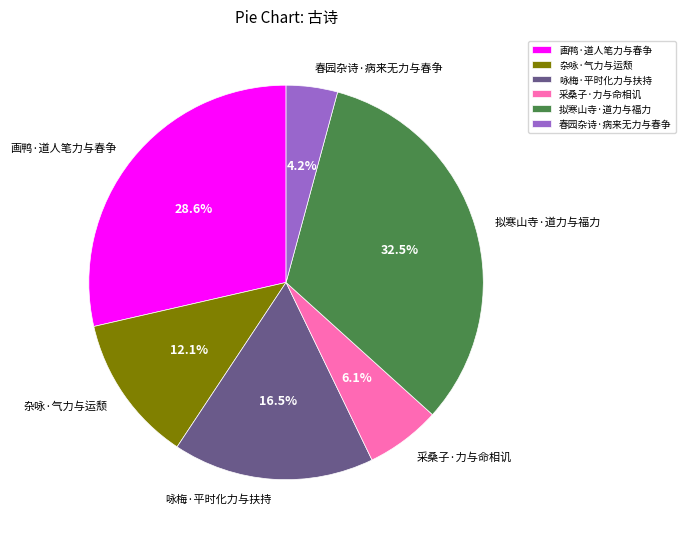

Which has a higher value, 杂咏·气力与运颓 or 咏梅·平时化力与扶持?

咏梅·平时化力与扶持